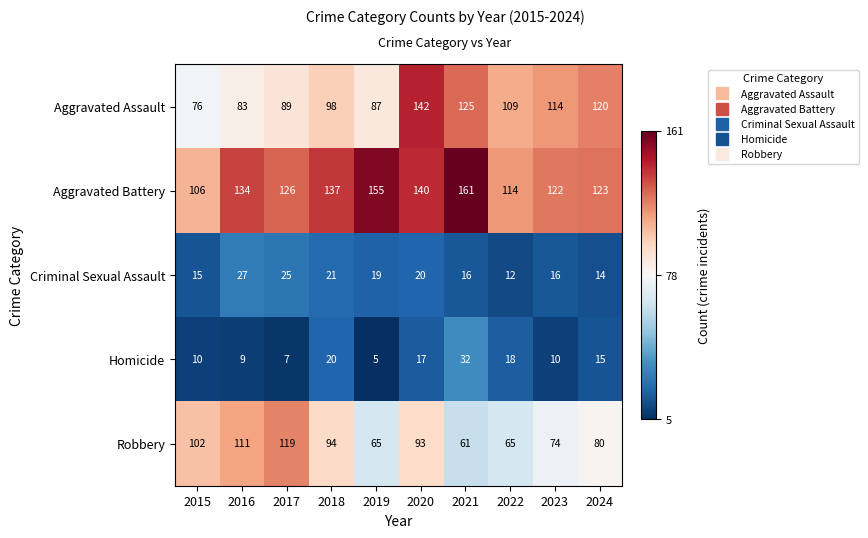

Is it true that Aggravated Assault equals 211 at 2020?

False